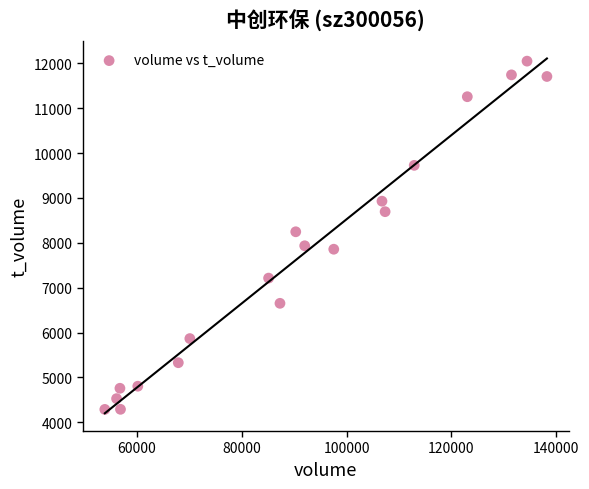

What is the range of X values (max minus min)?

84332